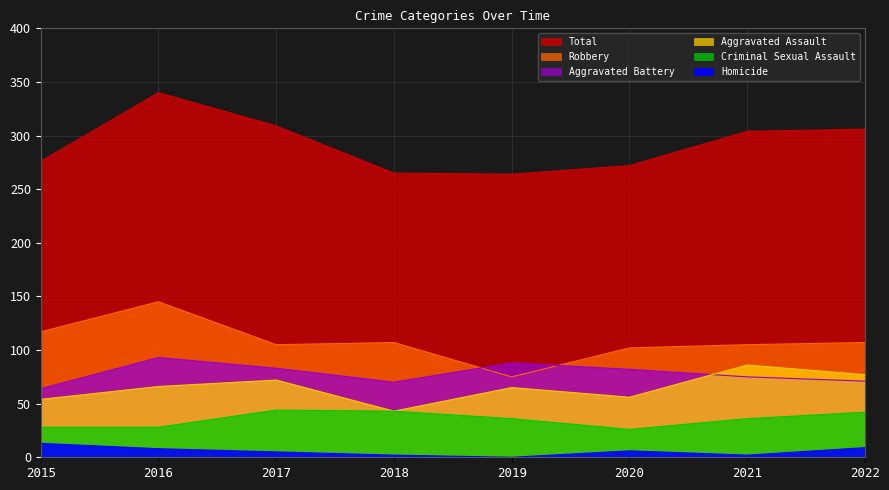

Where is the first local minimum for Aggravated Assault?

2018